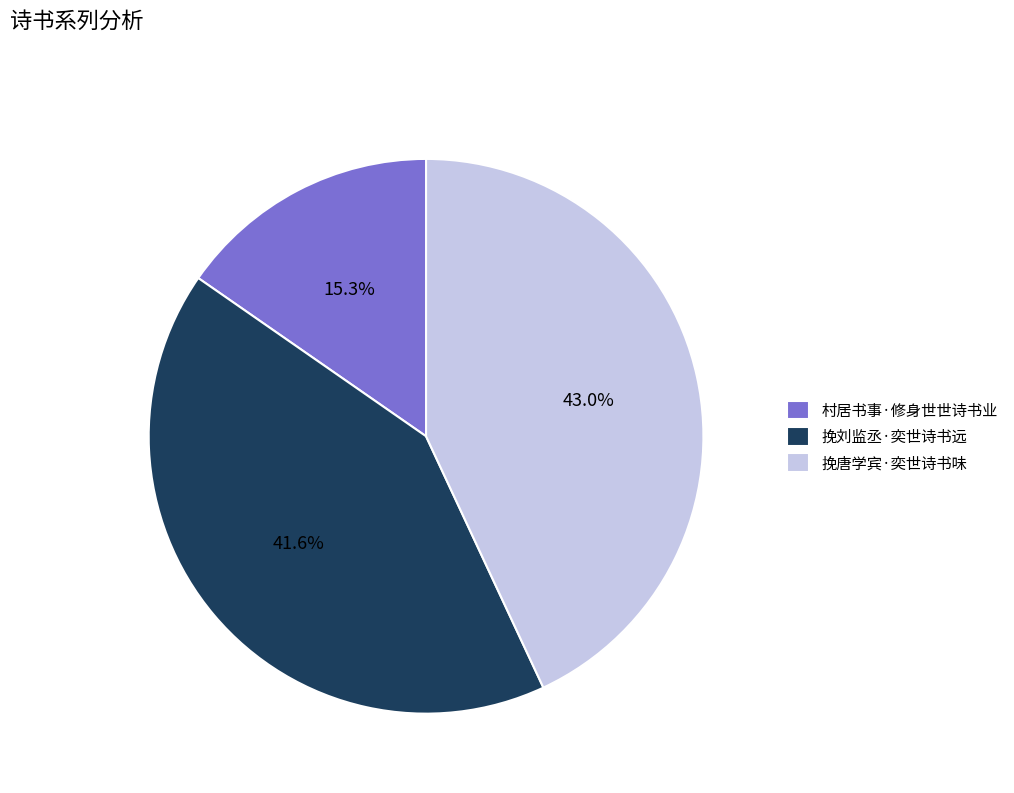

Combined, what portion of the pie is 挽唐学宾·奕世诗书味 and 村居书事·修身世世诗书业?

58.4%